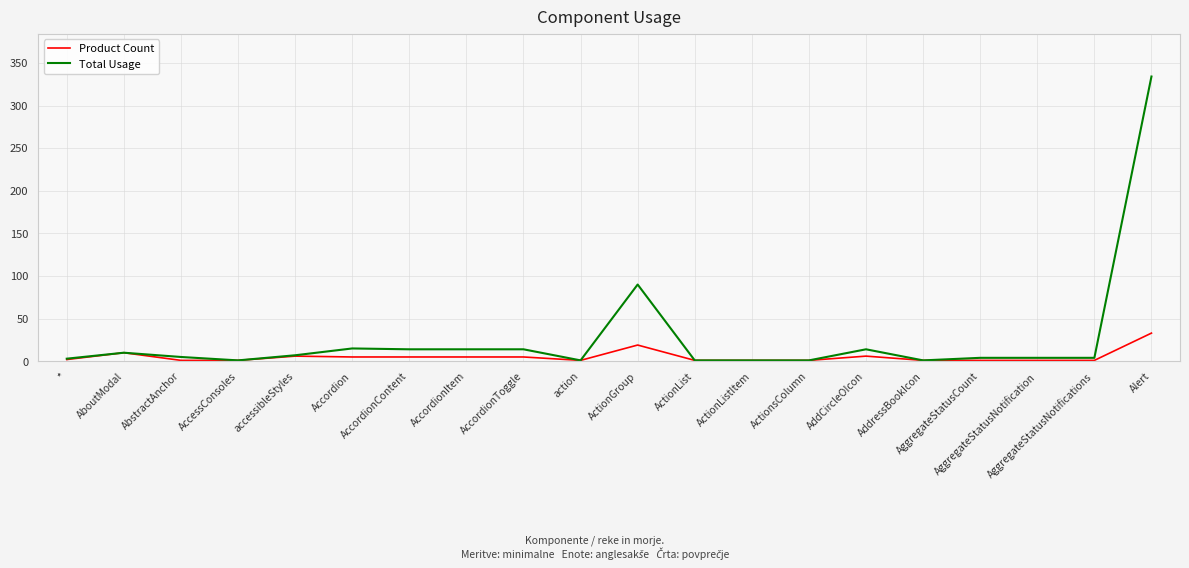

What is the maximum value for Product Count?

33